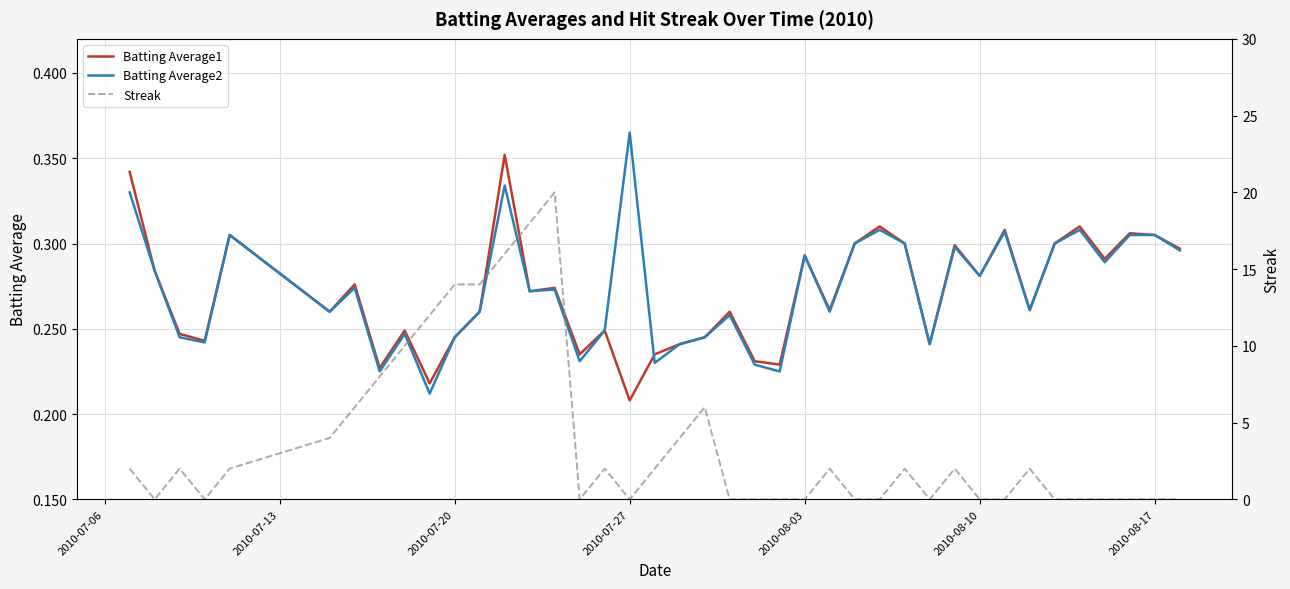

True or false: Batting Average1 has a value of 0.4 at 2010-08-03.

False